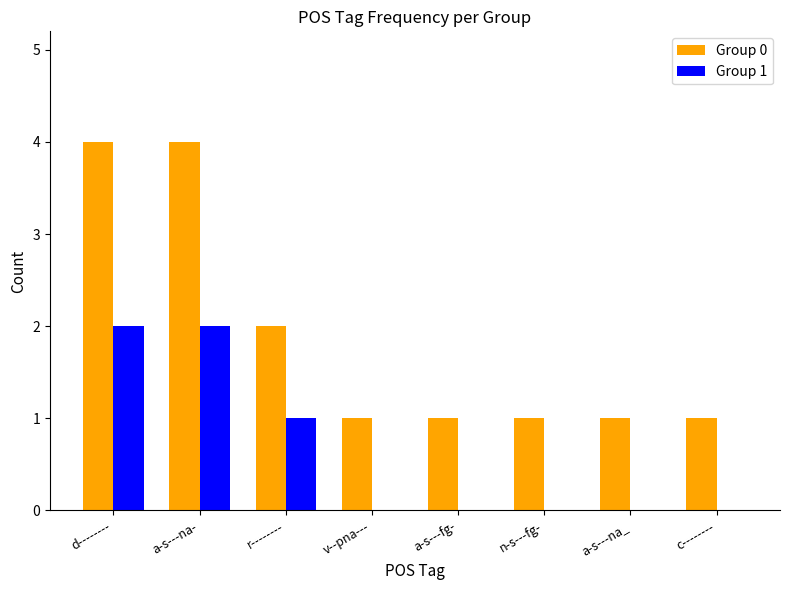

The value of Group 1 at n-s---fg- is -1. True or false?

False